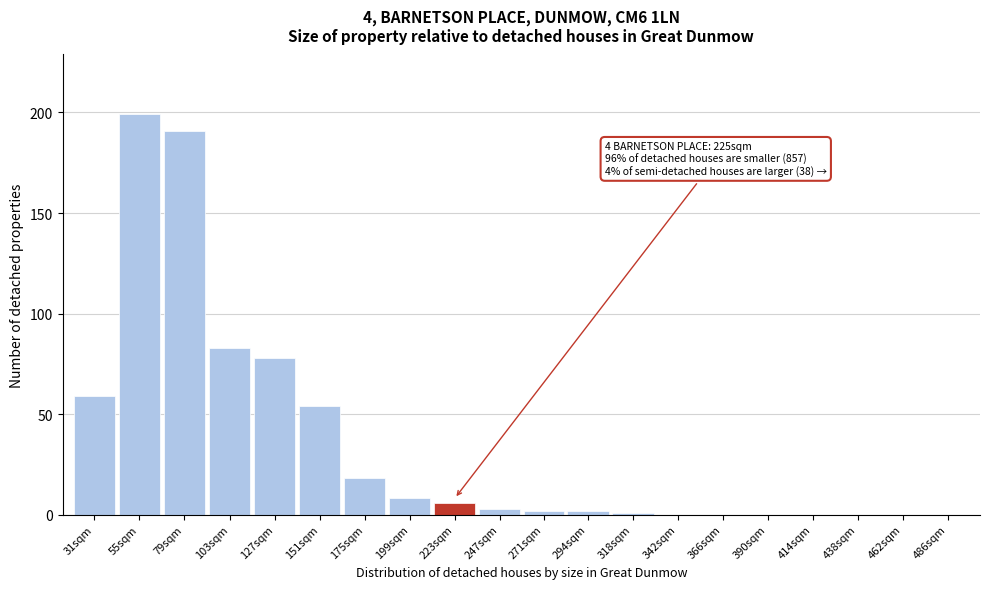

Reading right to left, extract all data points from this chart.

486sqm=0	462sqm=0	438sqm=0	414sqm=0	390sqm=0	366sqm=0	342sqm=0	318sqm=1	294sqm=2	271sqm=2	247sqm=3	223sqm=6	199sqm=8	175sqm=18	151sqm=54	127sqm=78	103sqm=83	79sqm=191	55sqm=199	31sqm=59